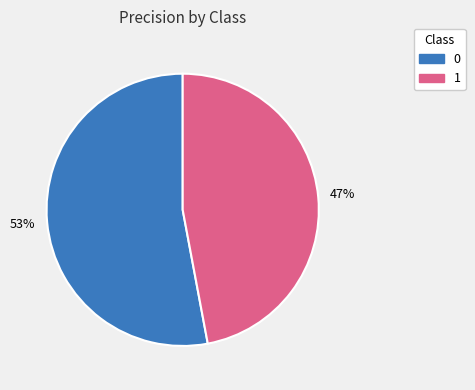

Is there any slice that represents more than half of the pie?

Yes